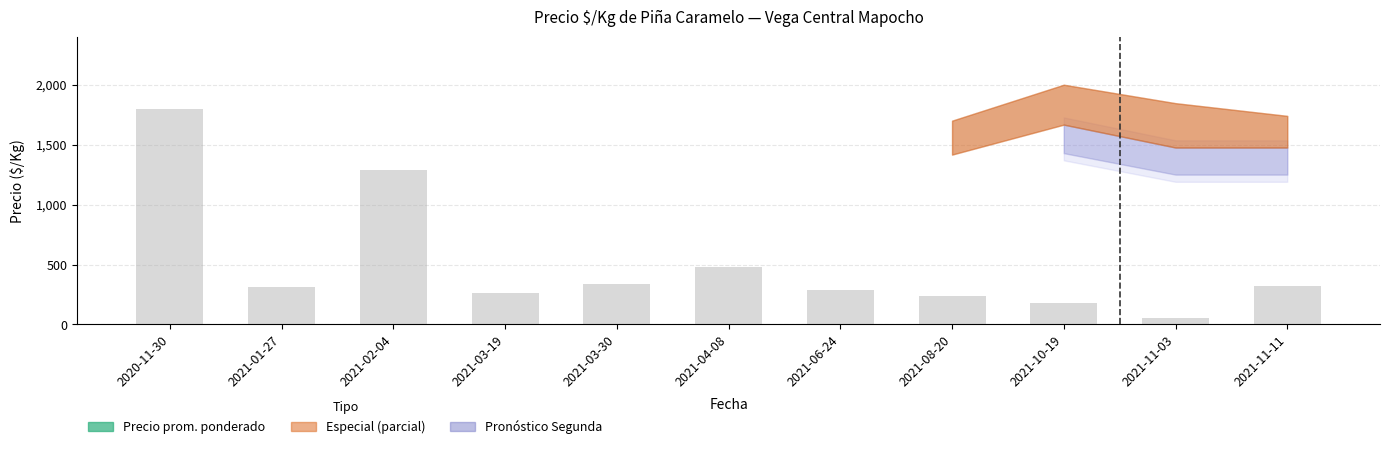

Which label corresponds to the largest value in the chart?

2021-10-19